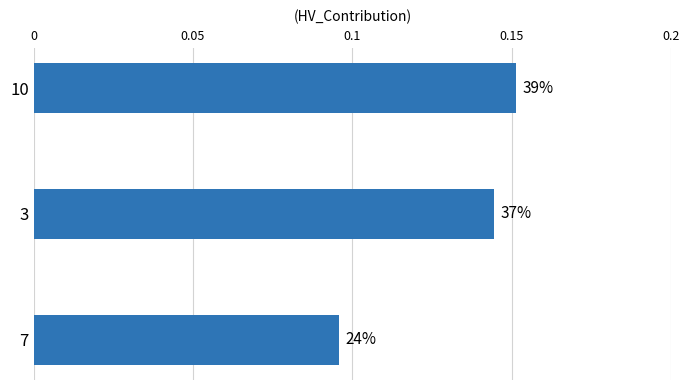

How many bars are there in total?

3